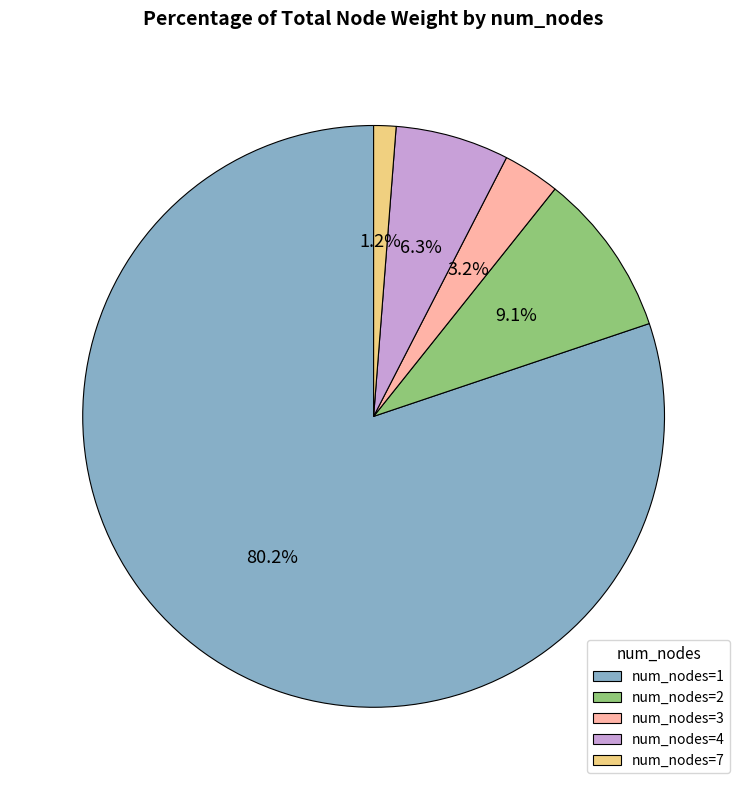

Which has a higher value, num_nodes=3 or num_nodes=4?

num_nodes=4